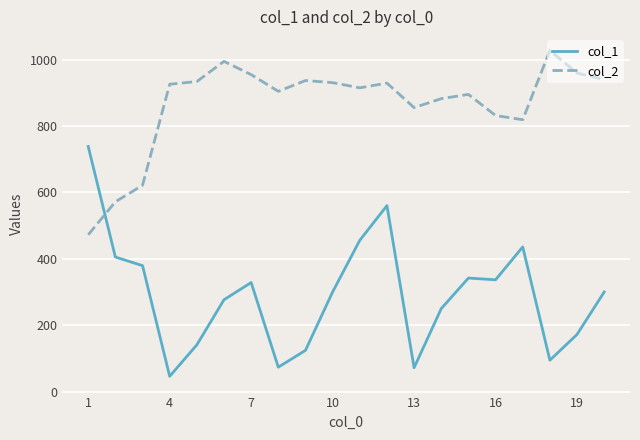

Which series has the widest spread of values?

col_1